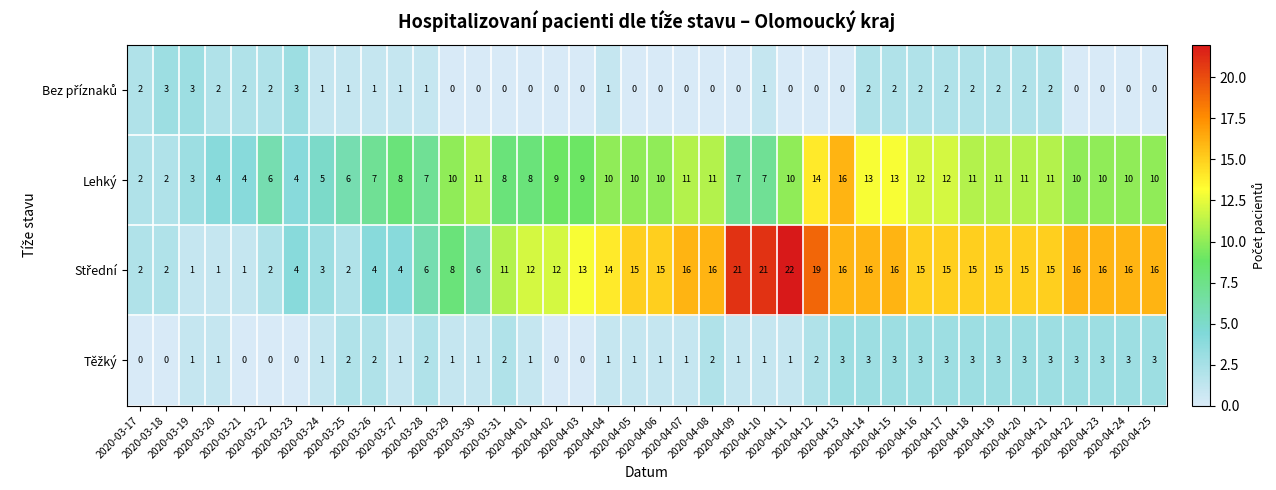

What is the greatest value displayed?

22